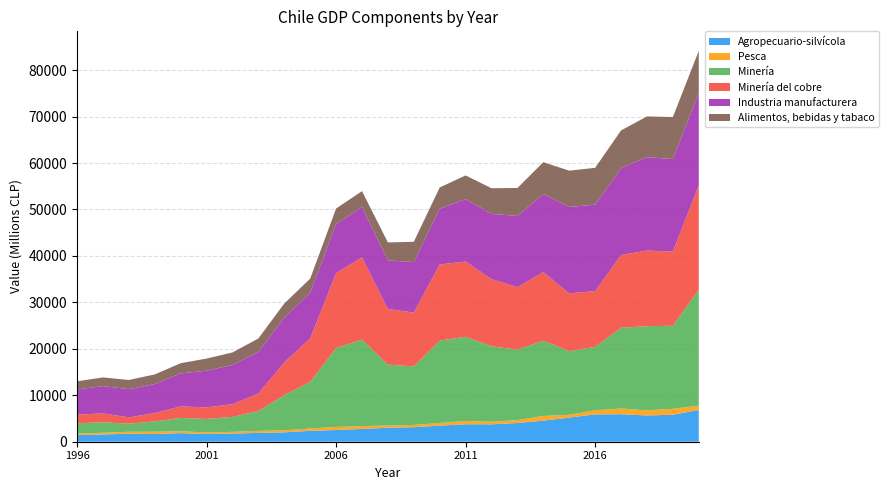

Reading right to left, what are all the values shown in this chart?

Agropecuario-silvícola: 6835	5809	5650	5924	5883	5202	4543	4031	3752	3763	3465	3127	3025	2751	2518	2346	2021	1897	1759	1650	1851	1653	1729	1555	1453
Pesca: 910	1282	1116	1231	884	604	1003	631	542	716	567	490	458	614	665	499	436	433	371	337	408	503	413	382	299
Minería: 24995	17874	18112	17381	13652	13686	16212	15144	16251	18114	17742	12596	13118	18619	16989	10034	7564	4290	3218	2917	2867	2209	1741	2258	2216
Minería del cobre: 22462	15968	16277	15668	12004	12436	14741	13466	14461	16198	16386	11601	11970	17717	16101	9361	7047	3773	2726	2490	2479	1812	1361	1905	1869
Industria manufacturera: 19910	19912	20115	18687	18608	18606	16820	15326	14041	13435	12012	10863	10460	10844	10578	9837	9647	8908	8448	7901	7090	6237	6064	5889	5418
Alimentos, bebidas y tabaco: 9028	9049	8757	8128	7931	7822	6859	6032	5521	5102	4568	4361	3872	3400	3345	3030	3042	2929	2696	2607	2208	2074	1985	1853	1754